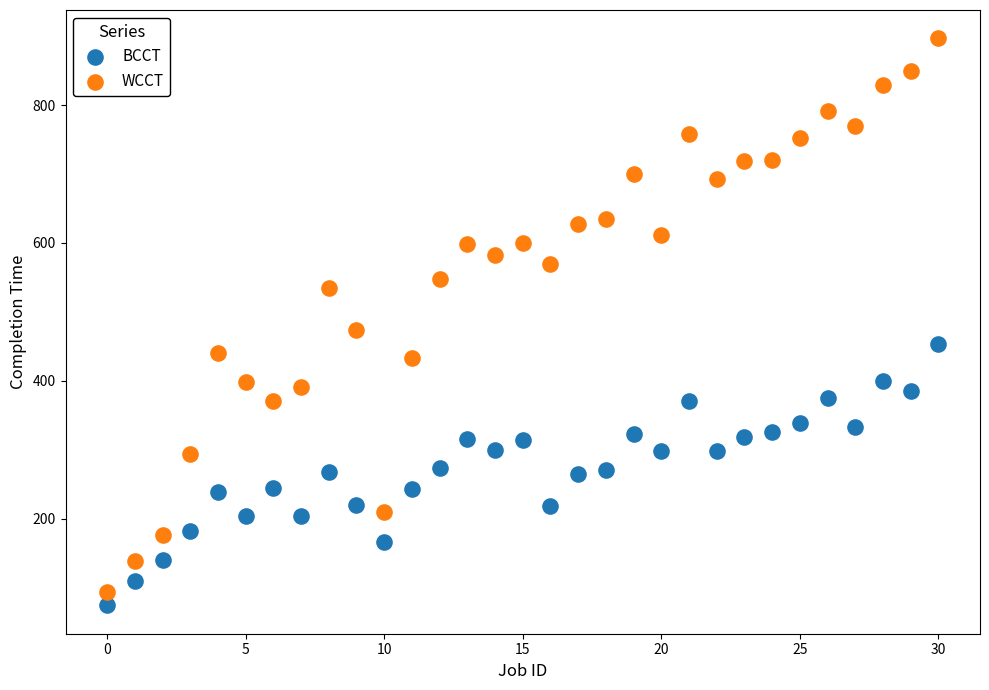

Which series has the largest Y range (max minus min)?

WCCT